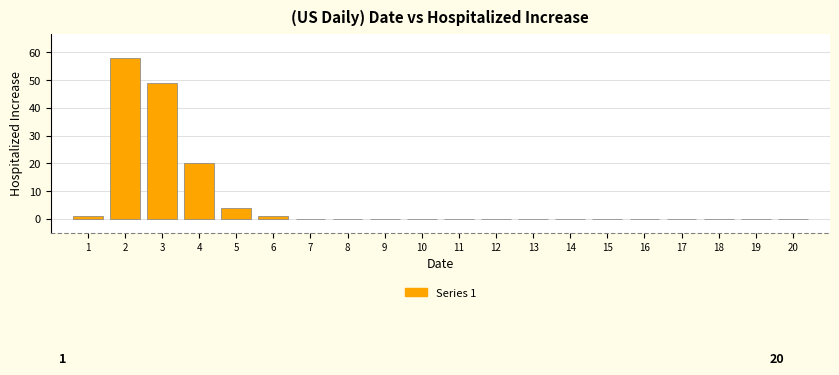

Reading left to right, transcribe all the data shown in this chart.

1=1	2=58	3=49	4=20	5=4	6=1	7=0	8=0	9=0	10=0	11=0	12=0	13=0	14=0	15=0	16=0	17=0	18=0	19=0	20=0